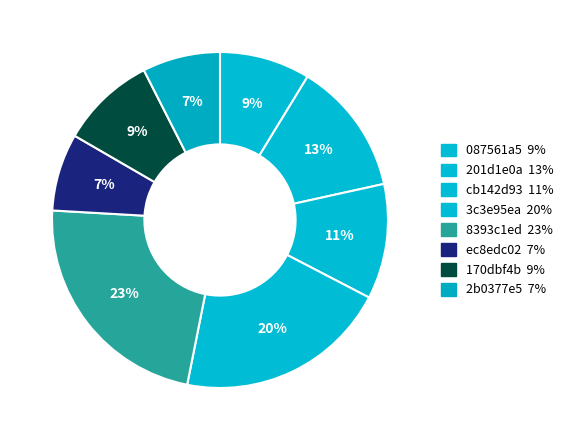

Does cb142d93 account for over 50% of the chart?

No